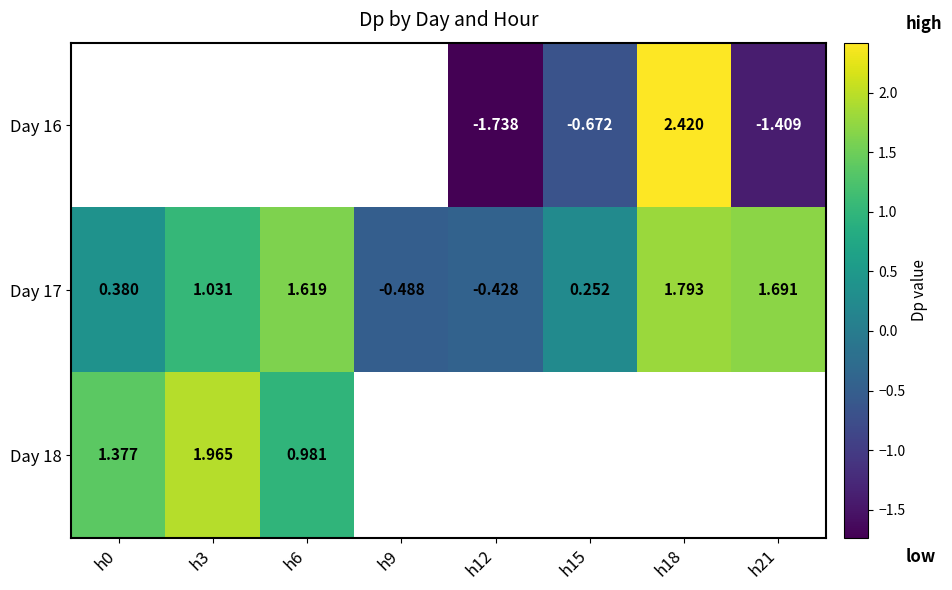

How many values in the Day 17 series are below 1?

4